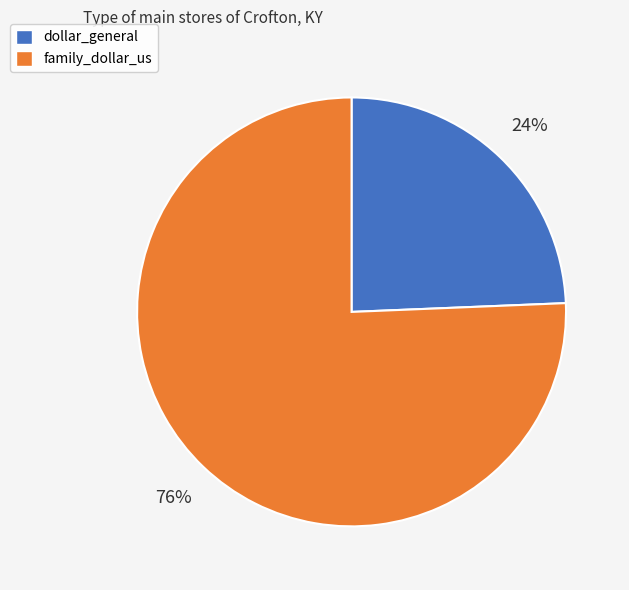

Rank the categories by value from lowest to highest.

dollar_general, family_dollar_us